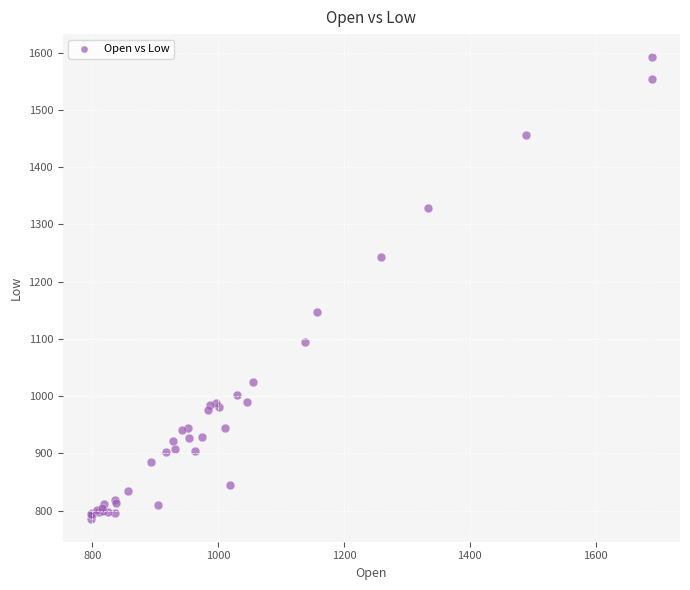

What Y value in the scatter plot is closest to 1189?

1146.8